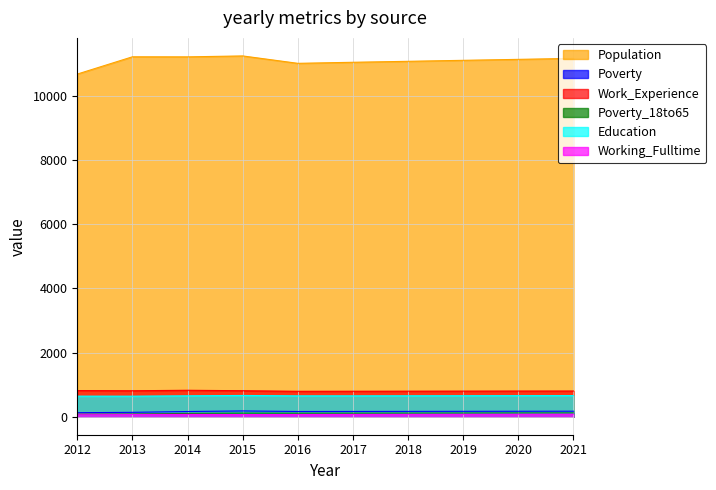

Where is Education nearest to the value 651?

2014